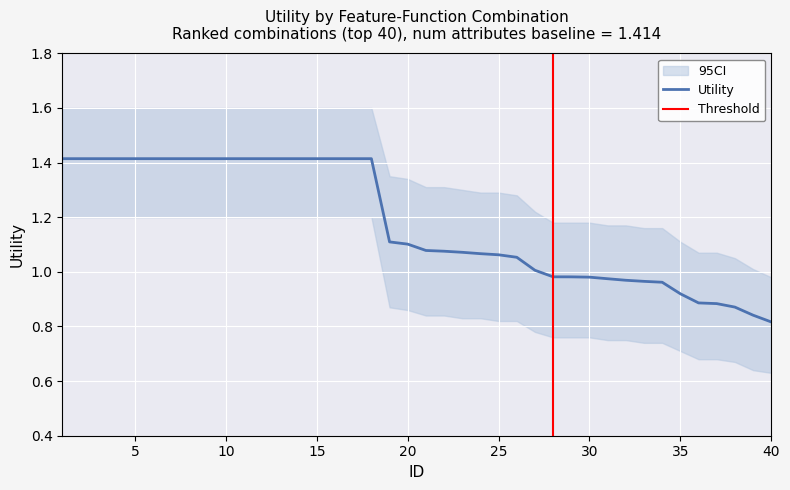

Is this an area chart (filled region under the line)?

No